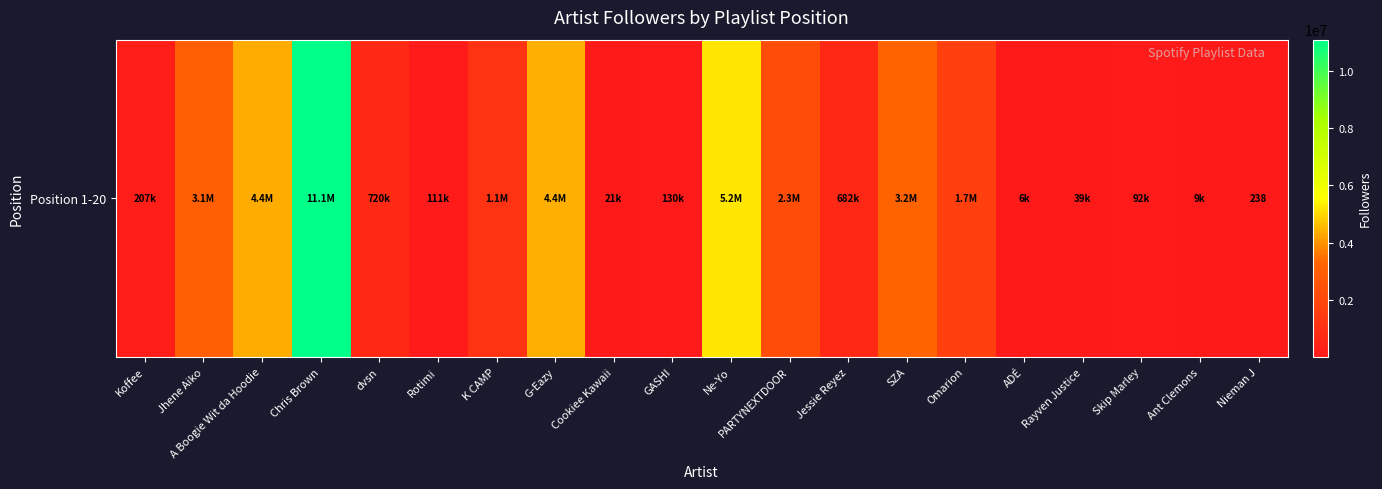

What is the change in value from Rotimi to GASHI?

+18912